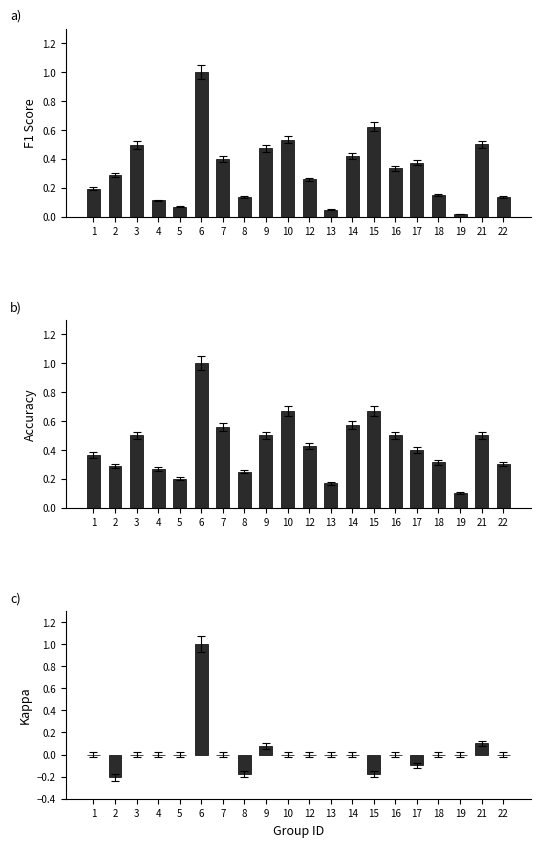

The kappa series shows 0.1 at 9. True or false?

True